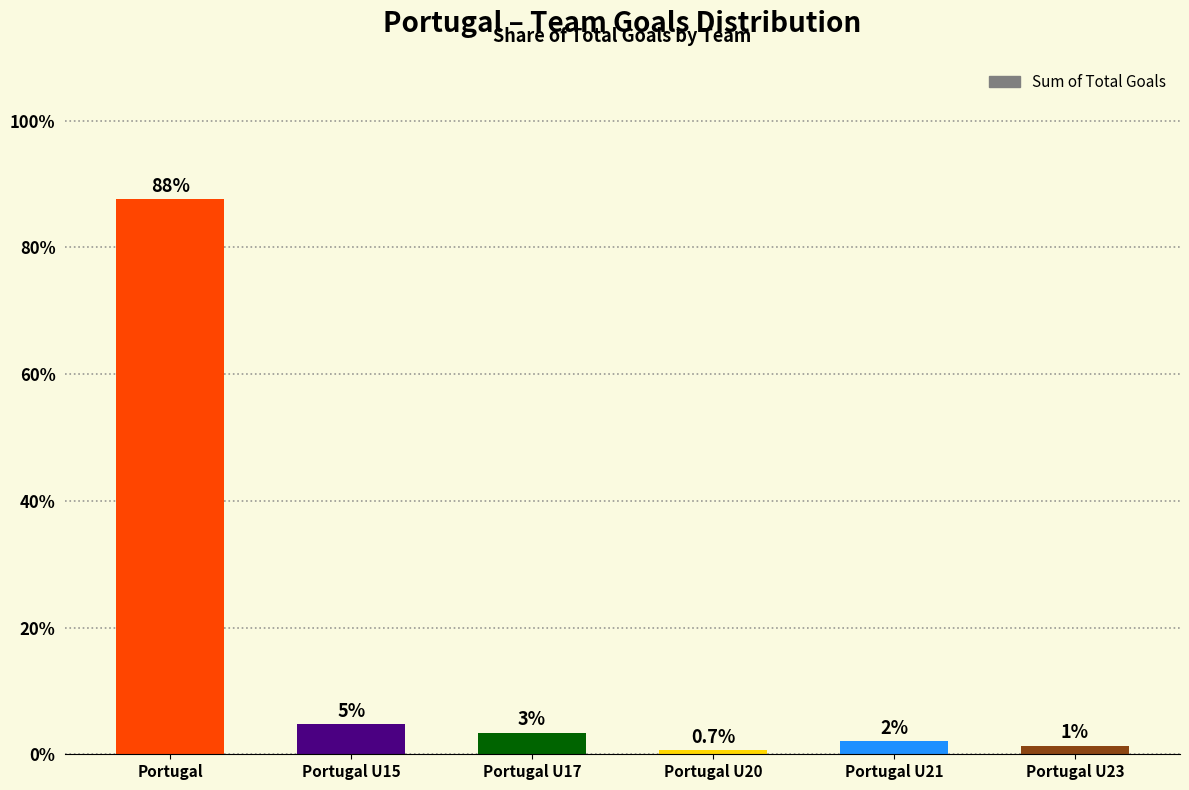

Does the chart contain any negative values?

No